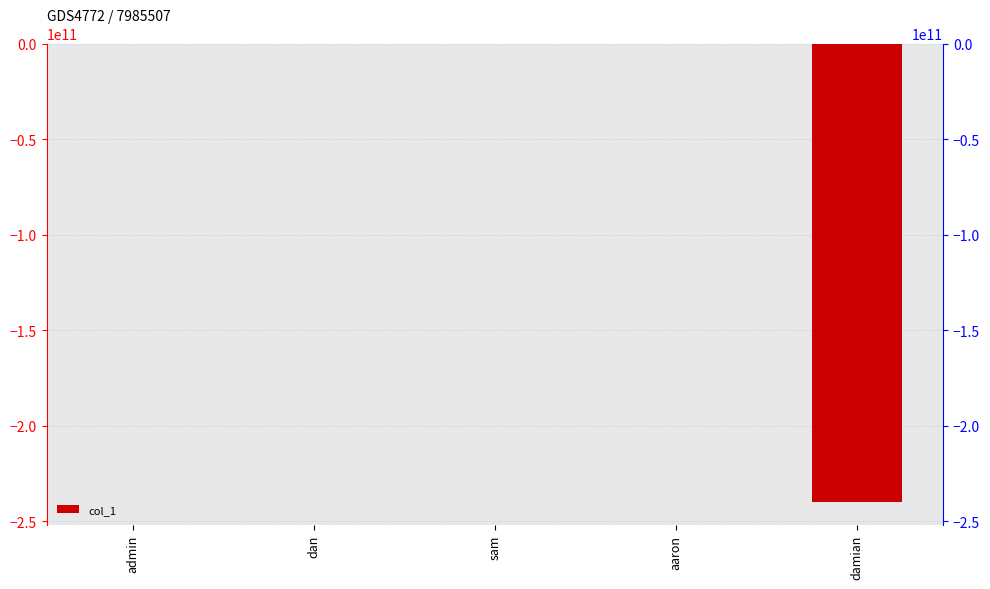

List the labels in order of value, smallest first.

damian, aaron, admin, dan, sam